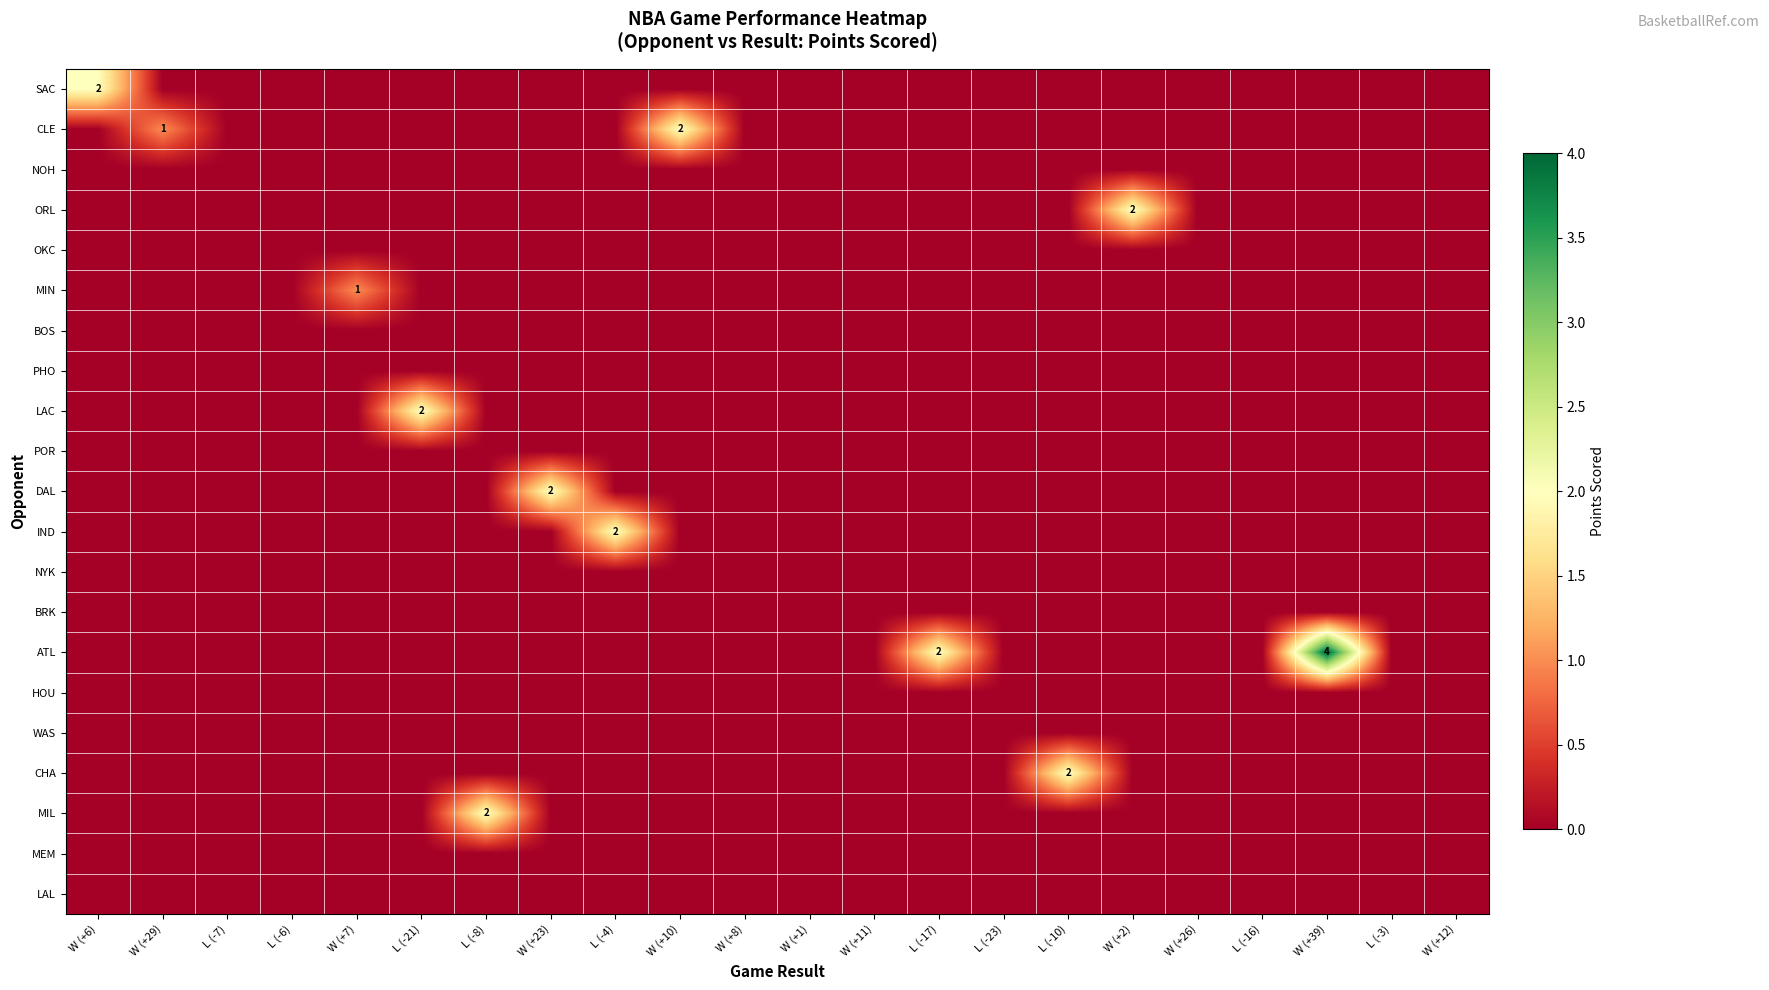

List the labels in order of BOS value, smallest first.

W (+6), W (+29), L (-7), L (-6), W (+7), L (-21), L (-8), W (+23), L (-4), W (+10), W (+8), W (+1), W (+11), L (-17), L (-23), L (-10), W (+2), W (+26), L (-16), W (+39), L (-3), W (+12)